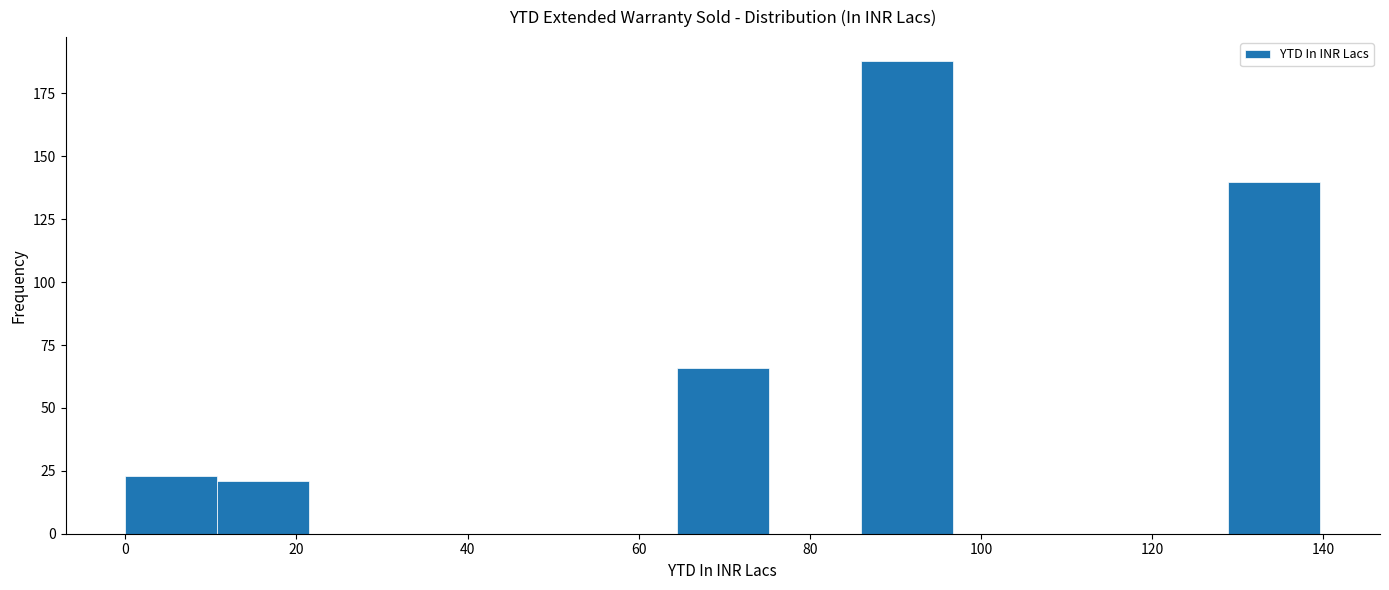

How tall is the bar that spans 64 to 76 on the x-axis? Neither the bar edges nor the heights are printed on the chart, so give them approximately, as read against the axes.

65